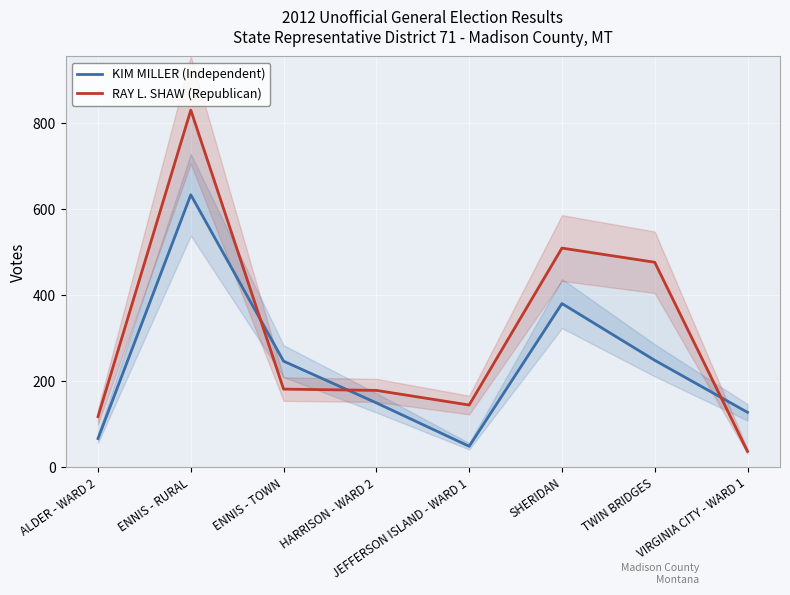

Between ALDER - WARD 2 and VIRGINIA CITY - WARD 1, which is larger?

VIRGINIA CITY - WARD 1